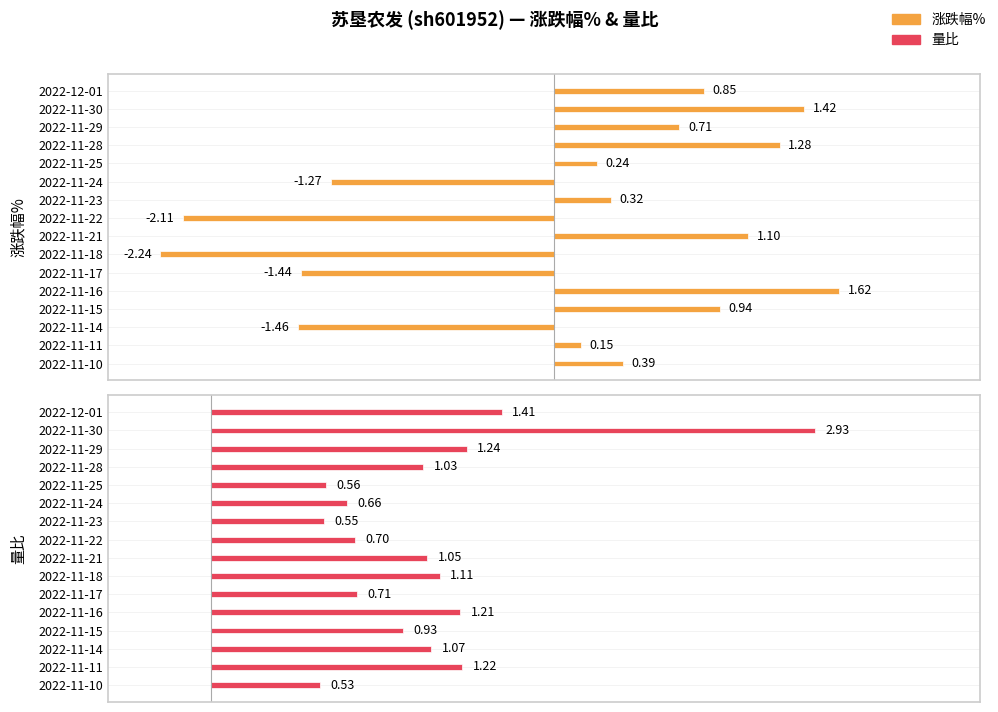

List the series in order of their overall mean, highest first.

量比, 涨跌幅%